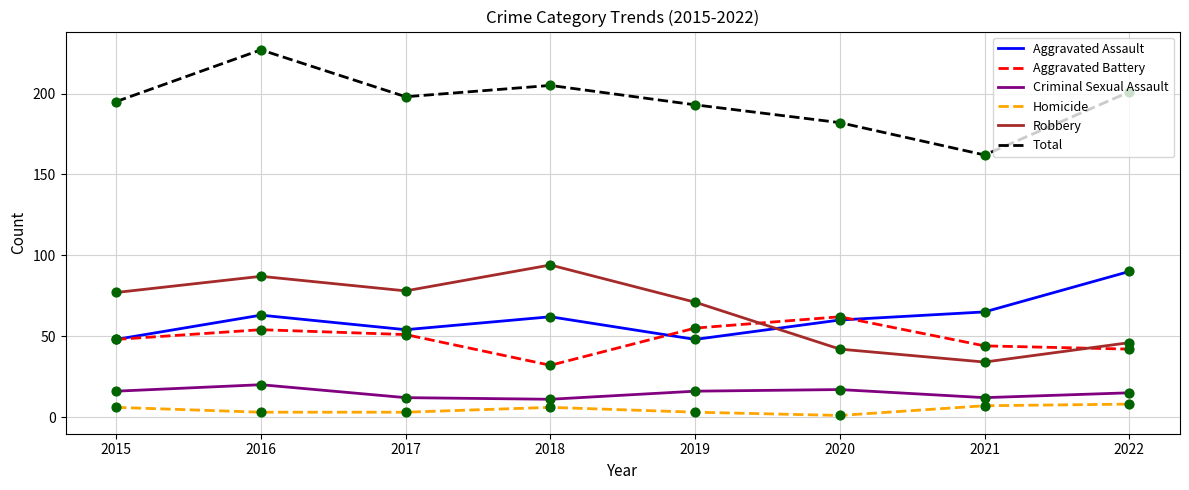

What are all the series names shown in the legend?

Aggravated Assault, Aggravated Battery, Criminal Sexual Assault, Homicide, Robbery, Total